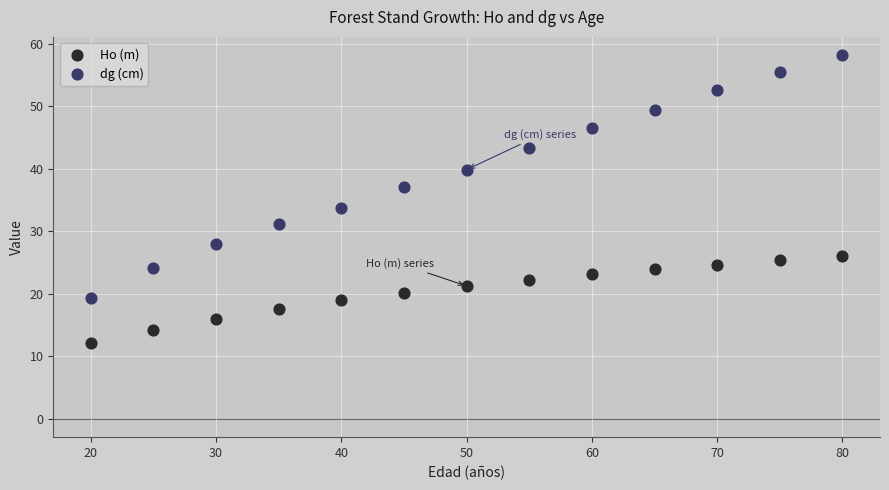

Which series has the largest Y range (max minus min)?

dg (cm)